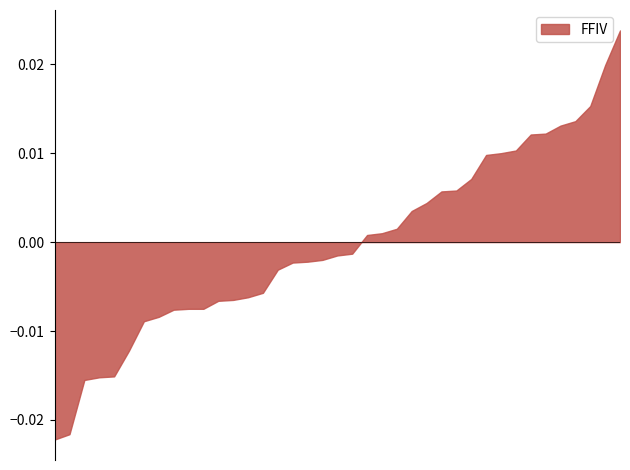

The value at 2022-01-21 is 0.3. True or false?

False